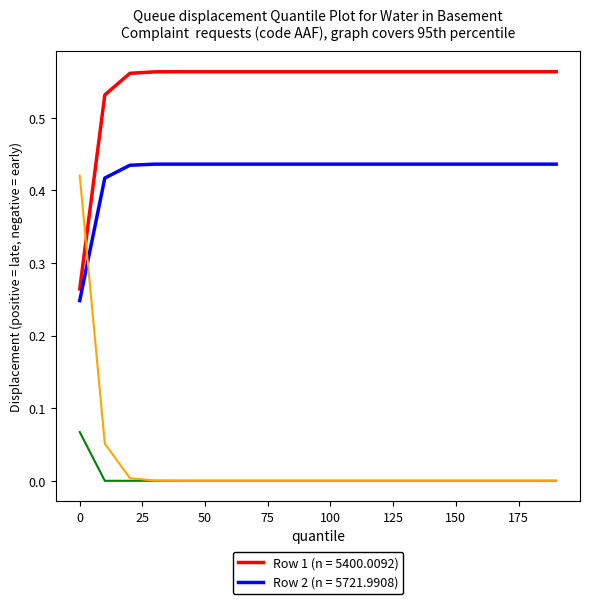

Does the chart display data point markers on the line(s)?

No